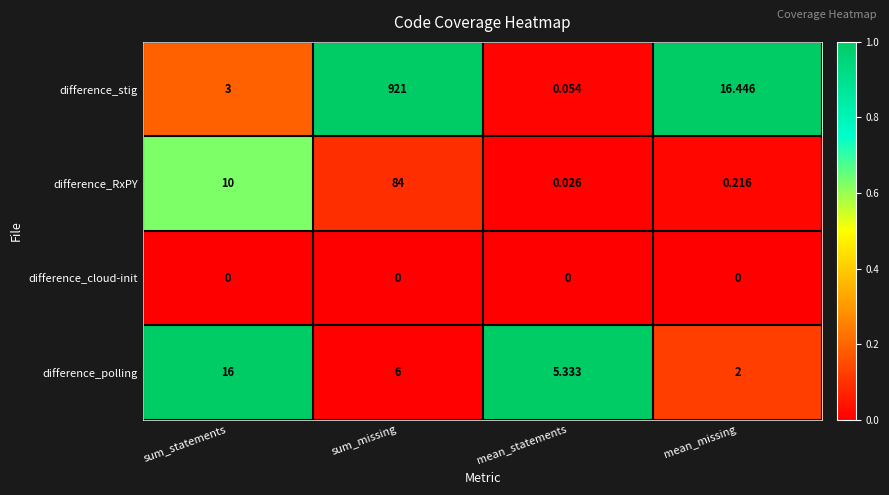

At which category is the sum across all series the highest?

sum_missing